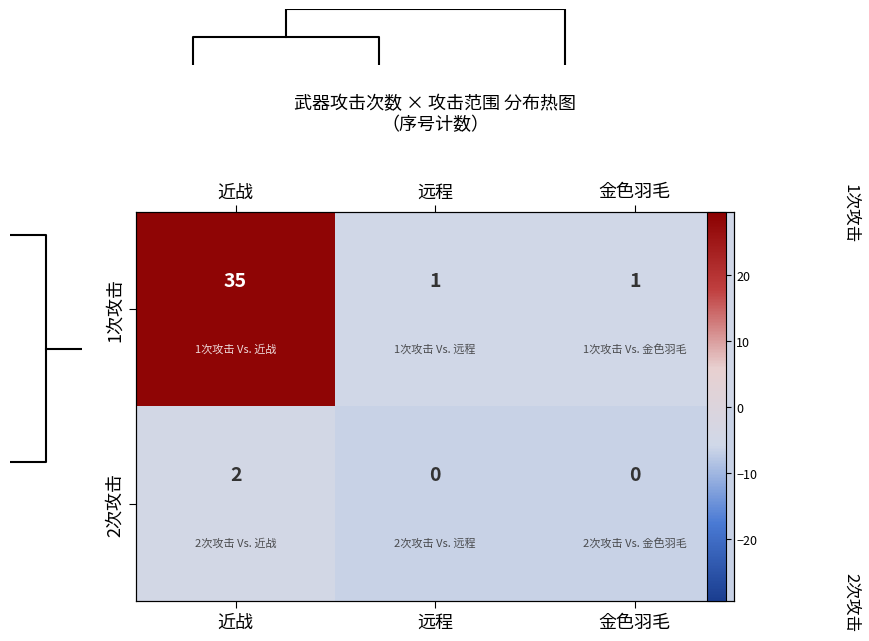

At which category is the sum across all series the highest?

近战